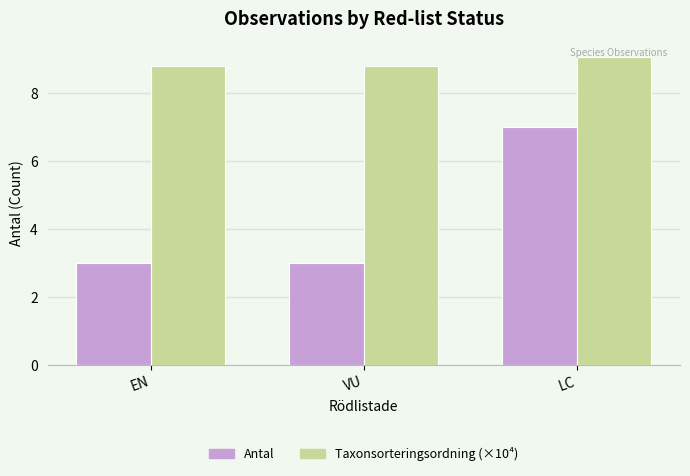

What is the value of the Antal bar at the 3rd from the left?

7.0